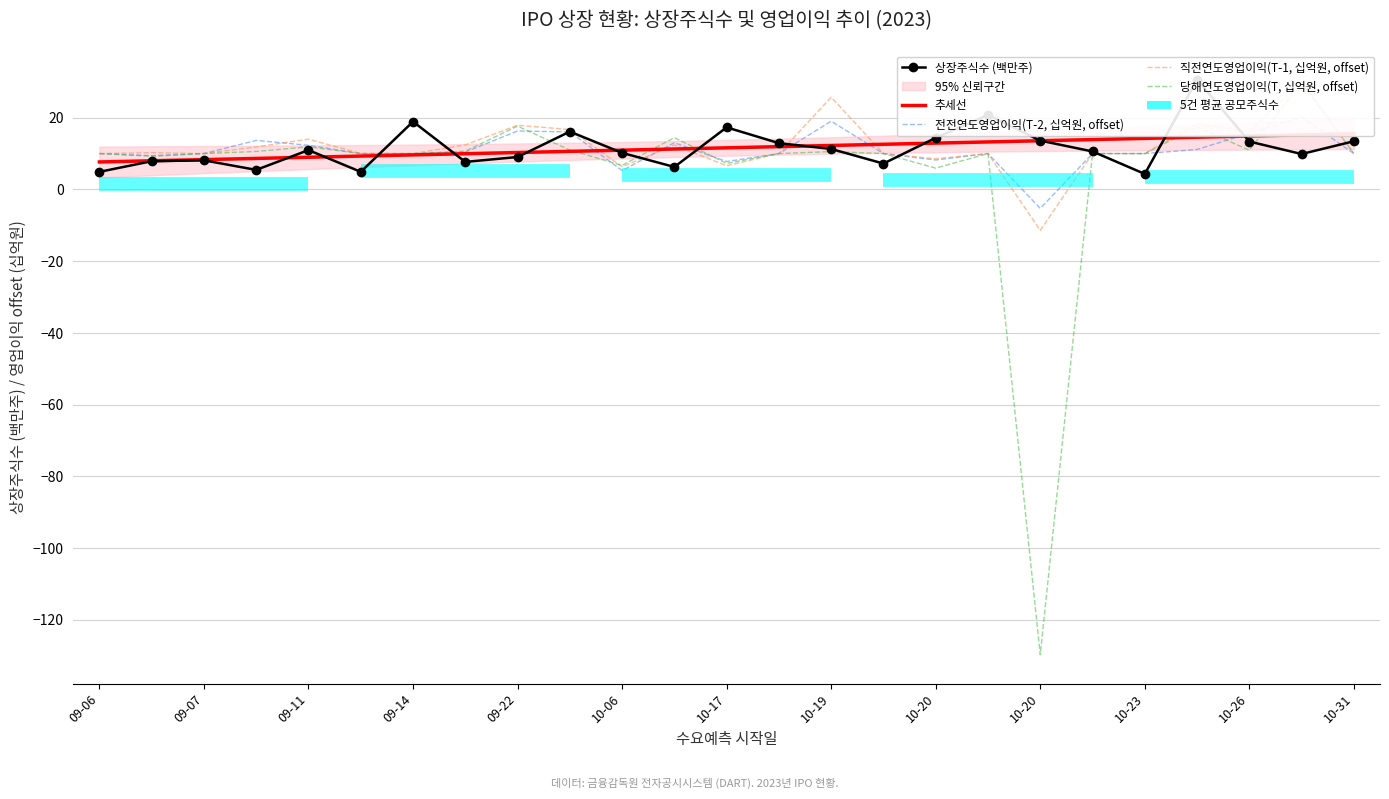

Does the chart have visible grid lines?

Yes